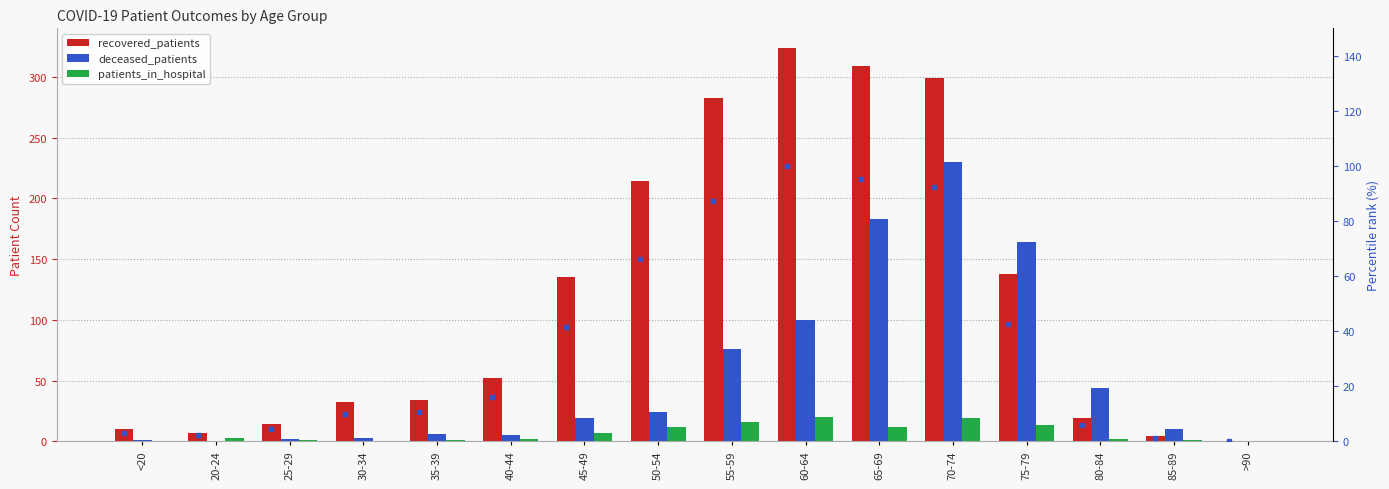

How many distinct data groups are displayed?

4